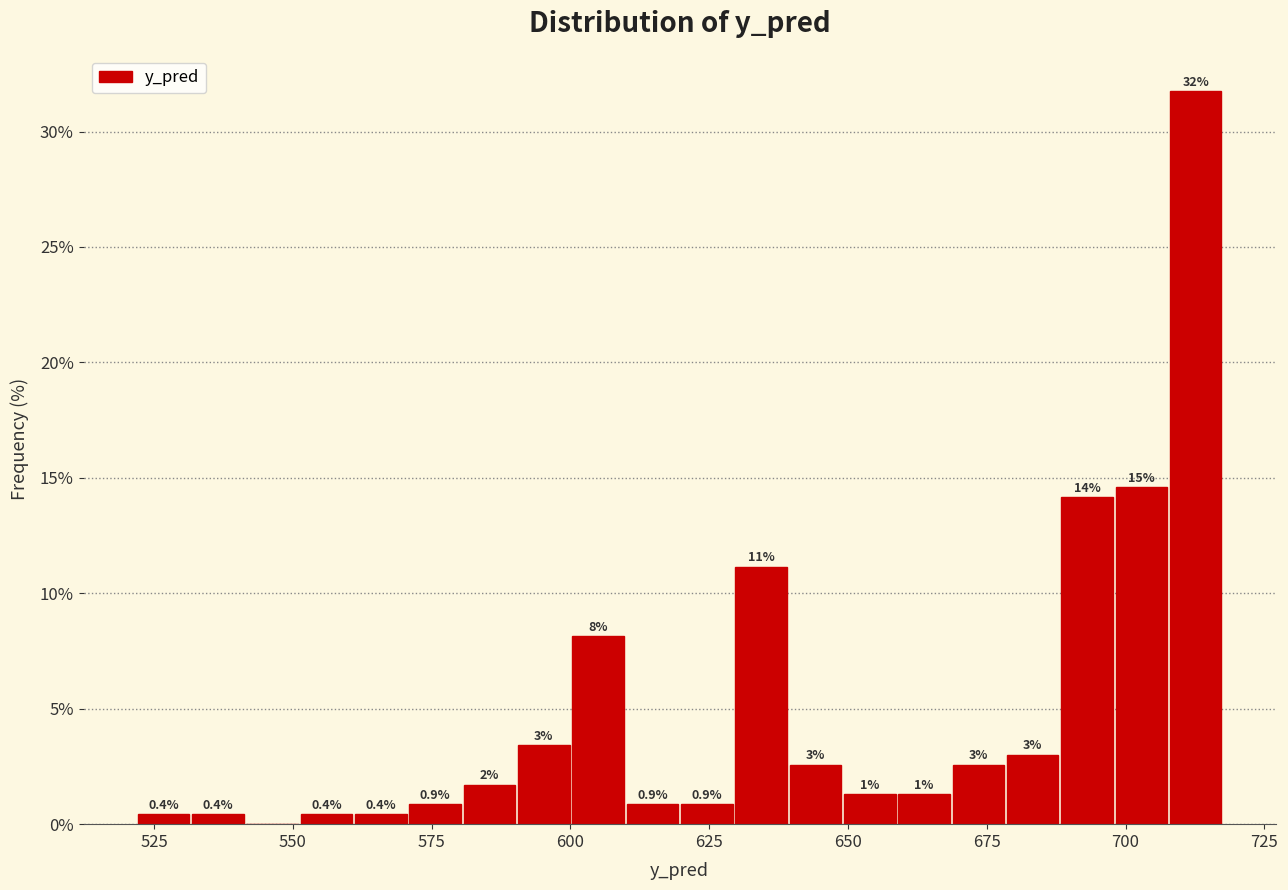

Around what value on the x-axis is the tallest bar? Give the approximate position of its centre, as read against the axis.

715